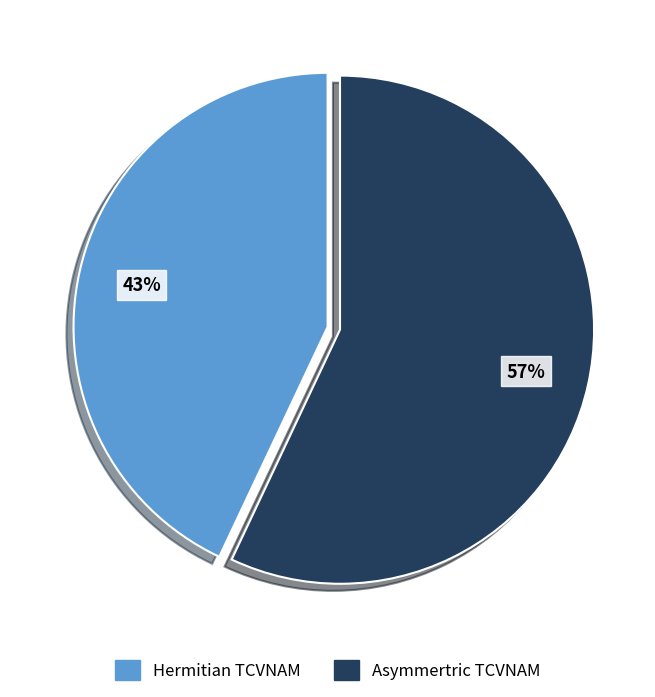

How many slices are in this pie chart?

2